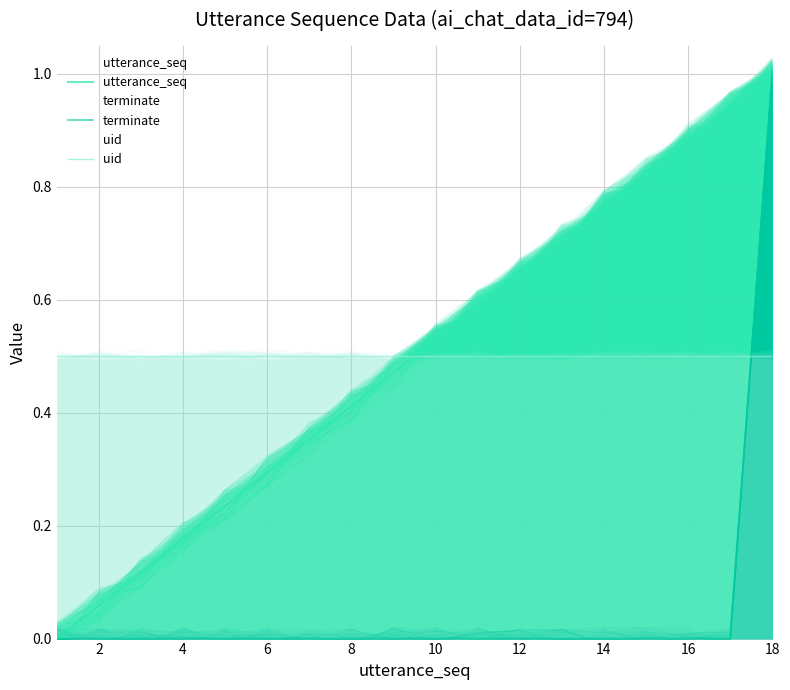

True or false: utterance_seq has a value of 0.8 at 14.

True